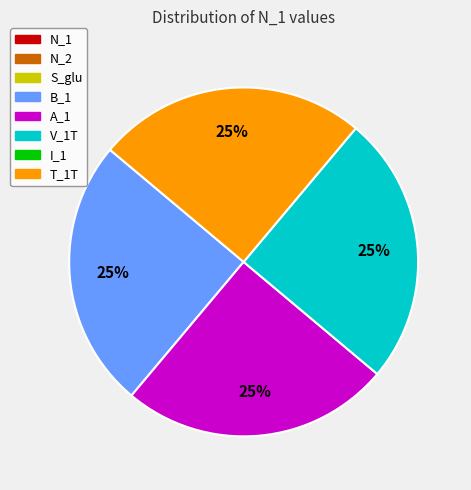

Is there any slice that represents more than half of the pie?

No